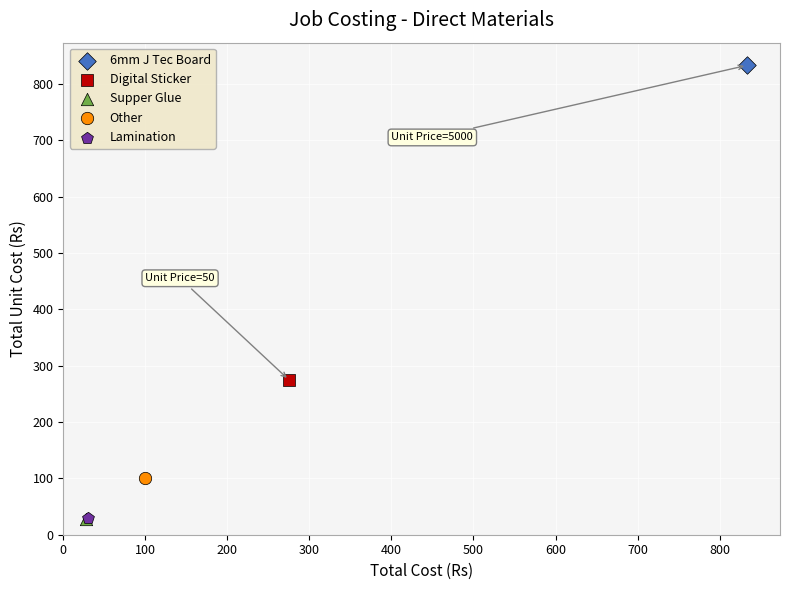

What are all the series names shown in the legend?

6mm J Tec Board, Digital Sticker, Supper Glue, Other, Lamination